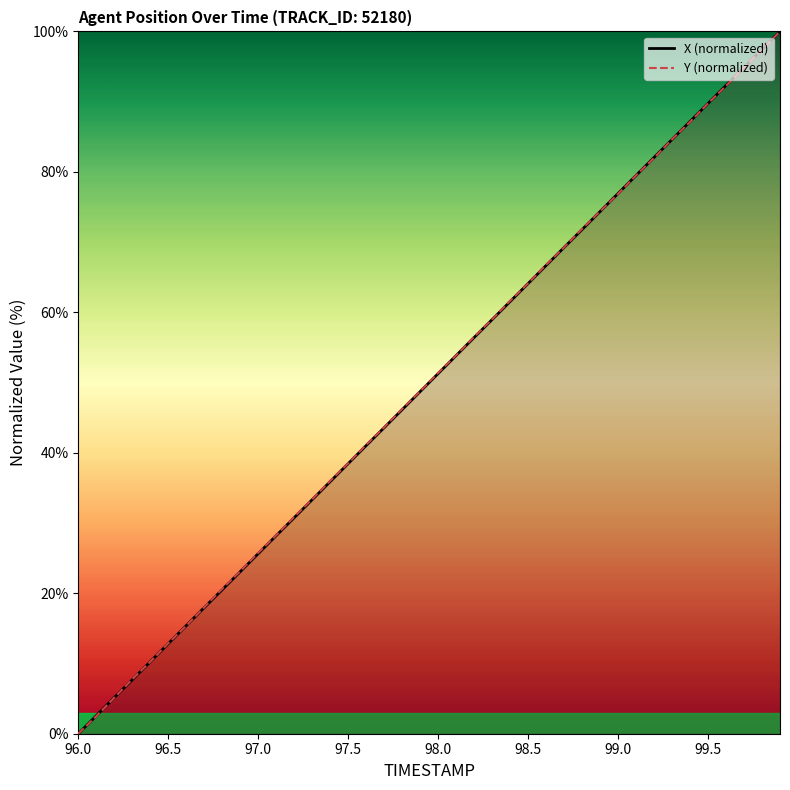

What is the maximum value for X (normalized)?

100.0